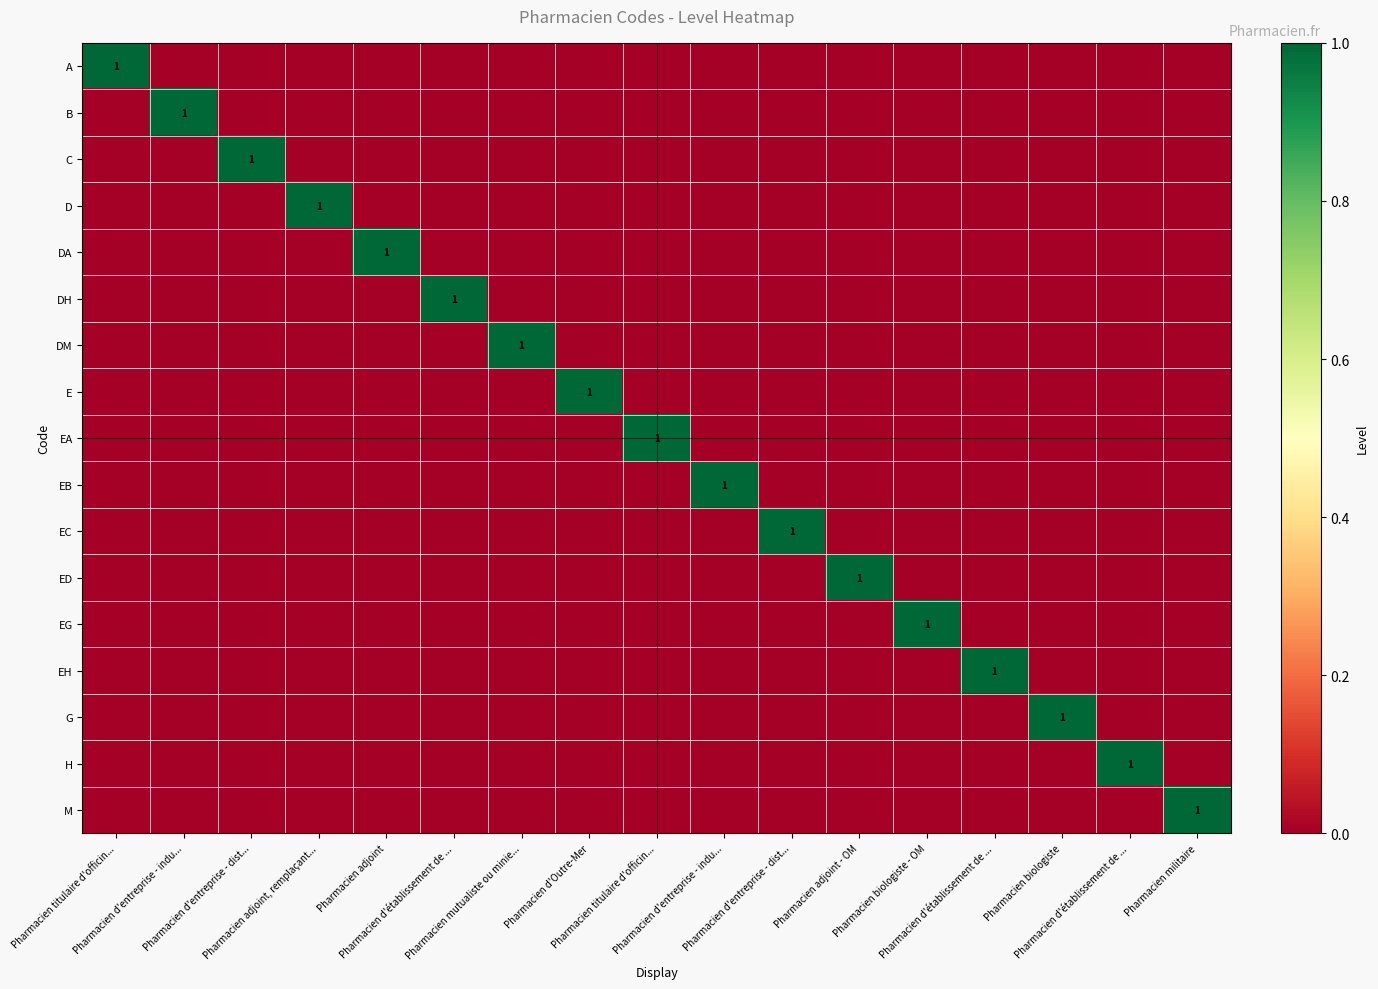

Where is DH nearest to the value 0?

Pharmacien titulaire d'officin...